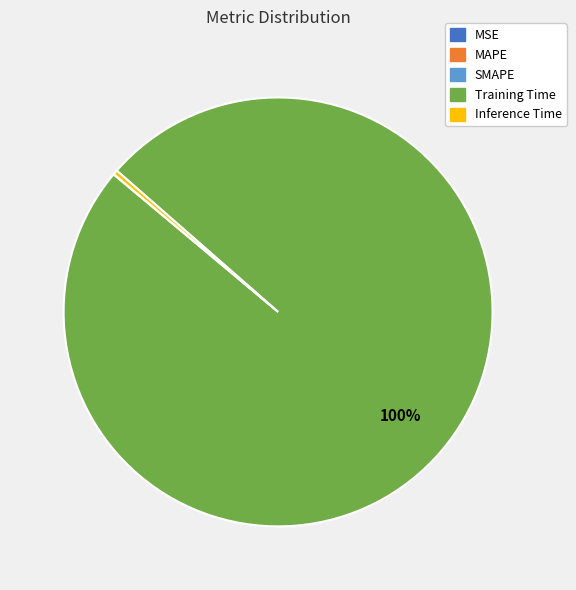

Is there any slice that represents more than half of the pie?

Yes